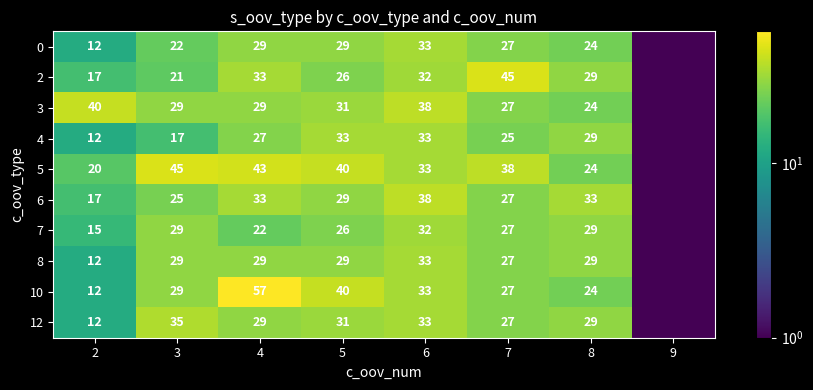

Is the value of 7 at 2 greater than the value of 12 at 8?

No